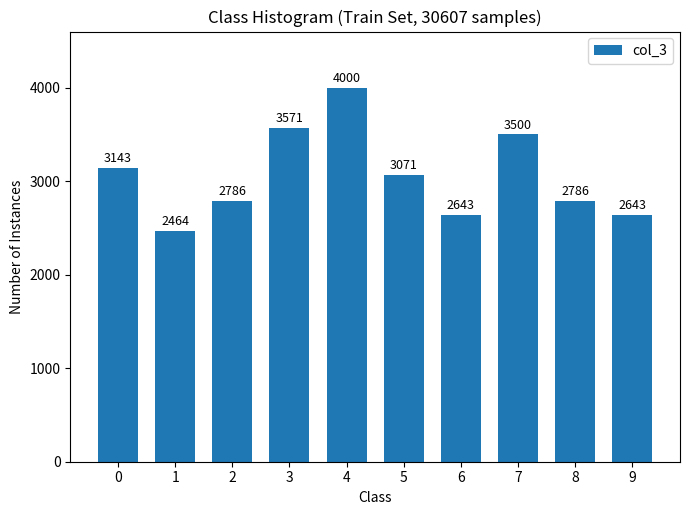

The chart shows a value of 797 at 1. True or false?

False